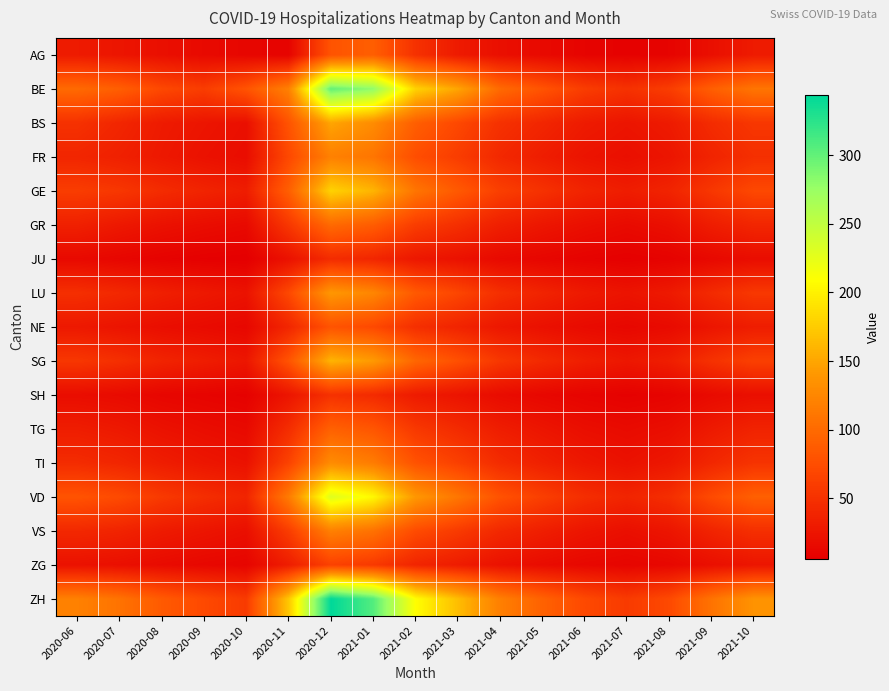

How many data points does each series have?

17